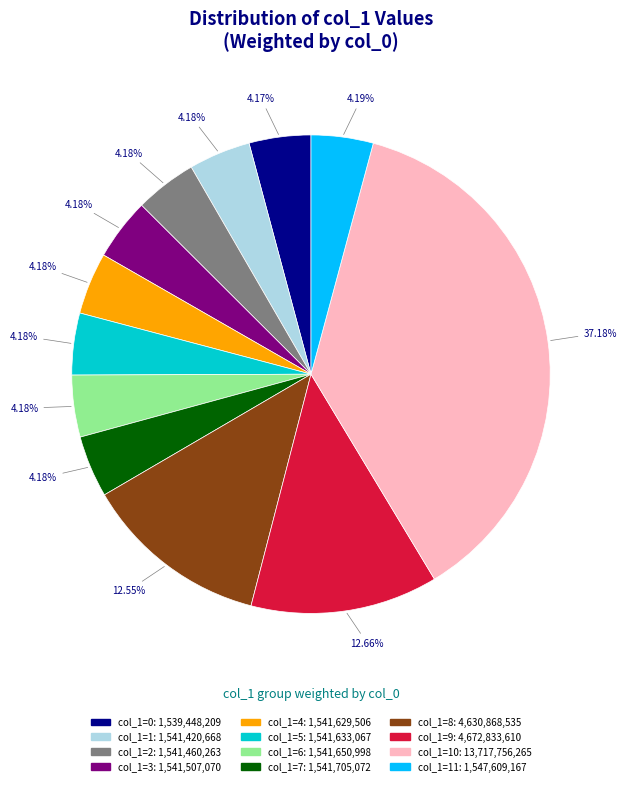

Does any single category account for the majority?

No